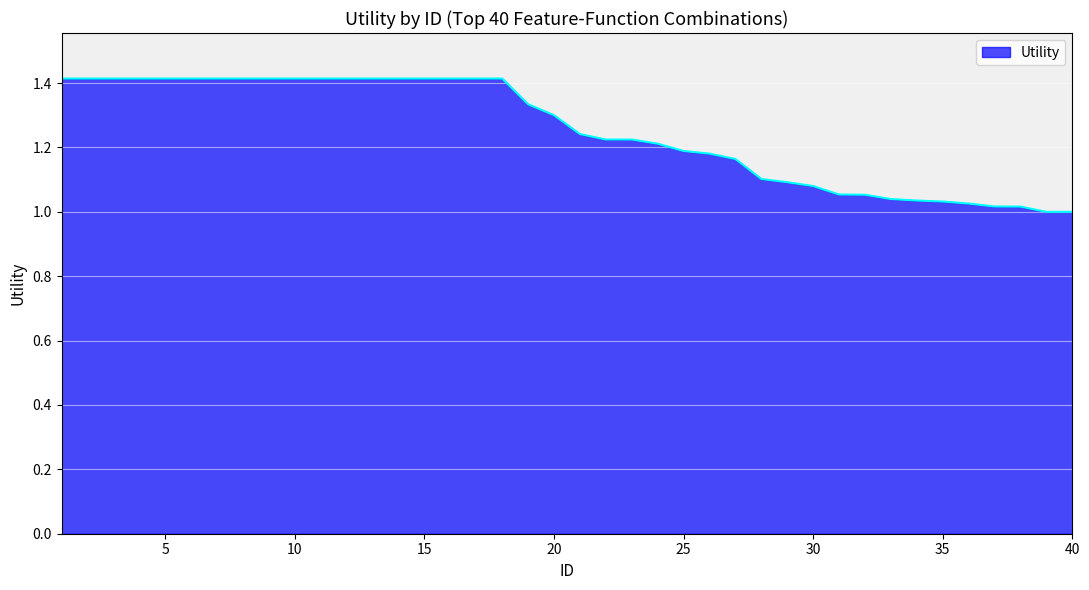

What is the greatest value displayed?

1.4